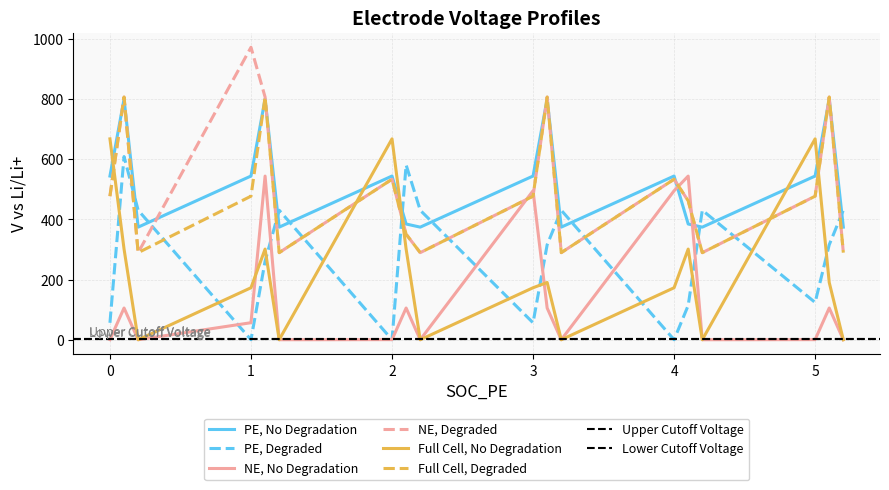

How many times do Full Cell, Degraded and Full Cell, No Degradation cross each other?

5